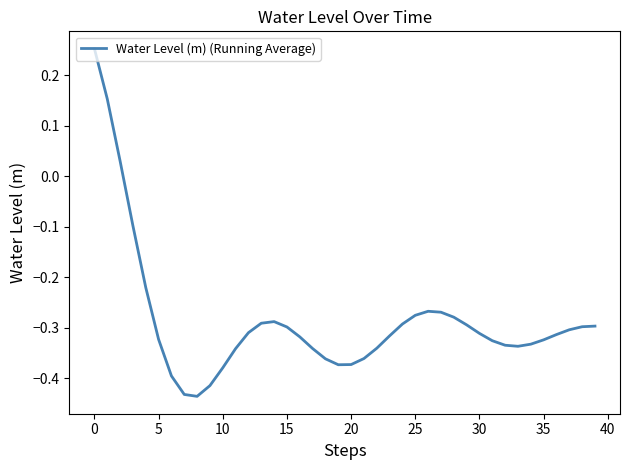

Is it true that the value at 35 is -0.2?

False